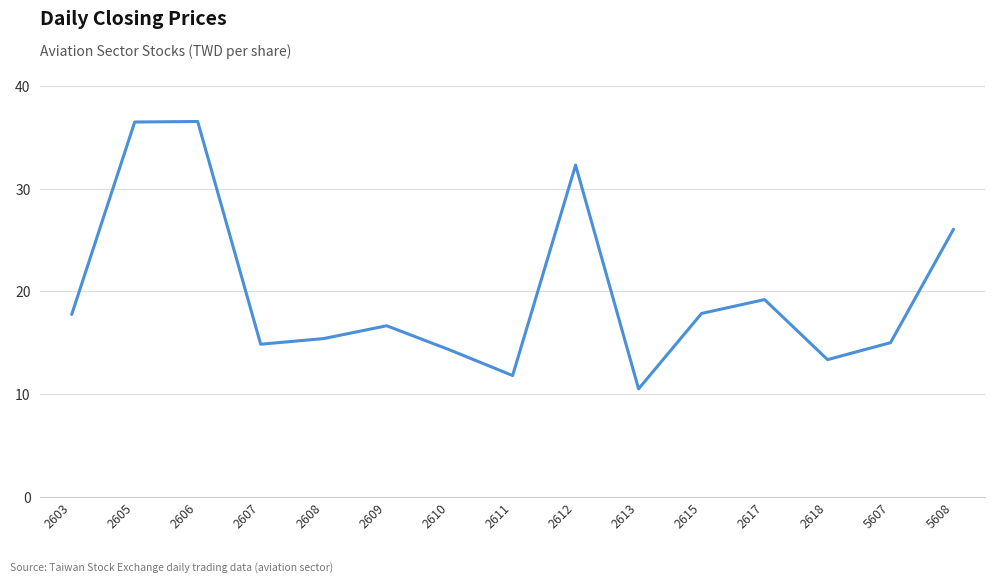

The value at 2607 is 23.0. True or false?

False